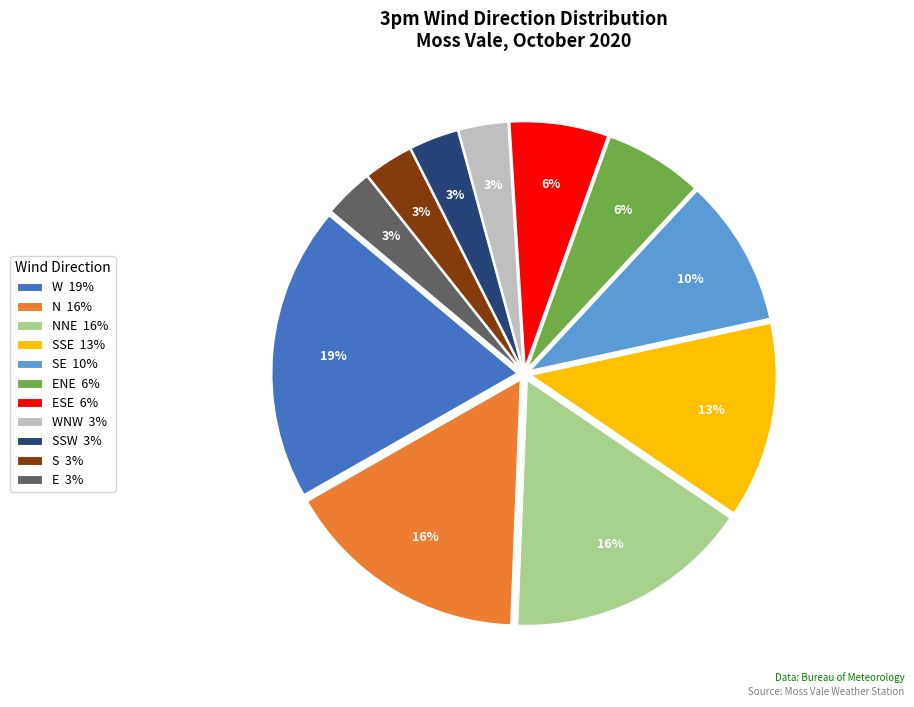

True or false: W 19% accounts for 19% of the total.

True